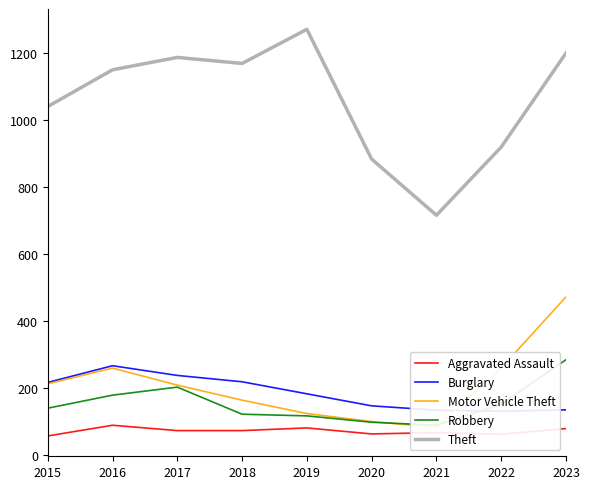

Is this an area chart (filled region under the line)?

No